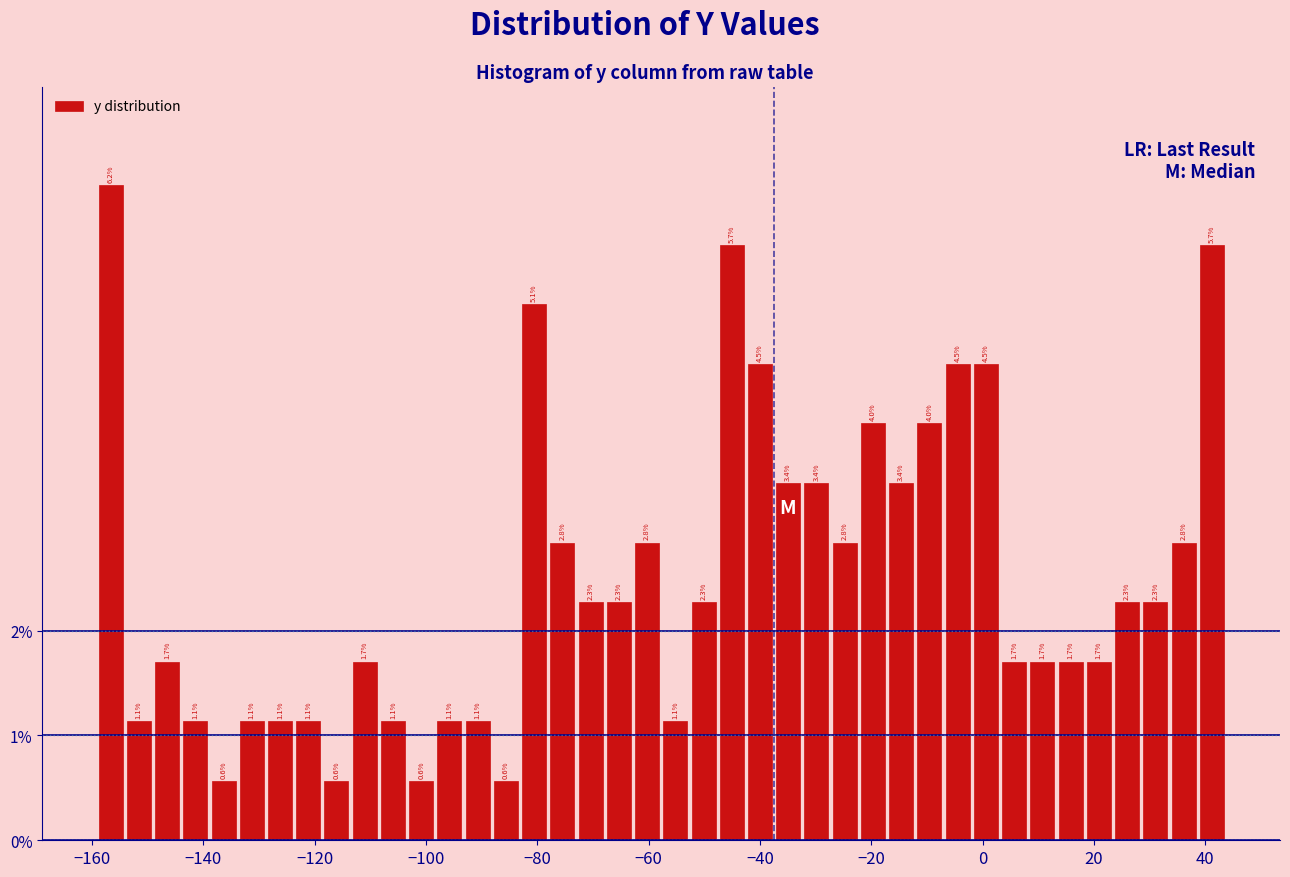

Read against the x-axis, roughly where is the centre of the tallest bar?

-156